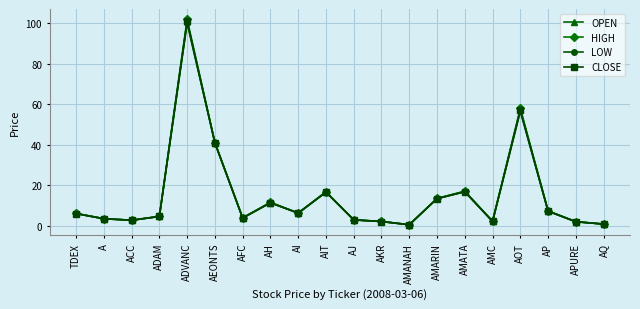

At which category is the sum across all series the highest?

ADVANC